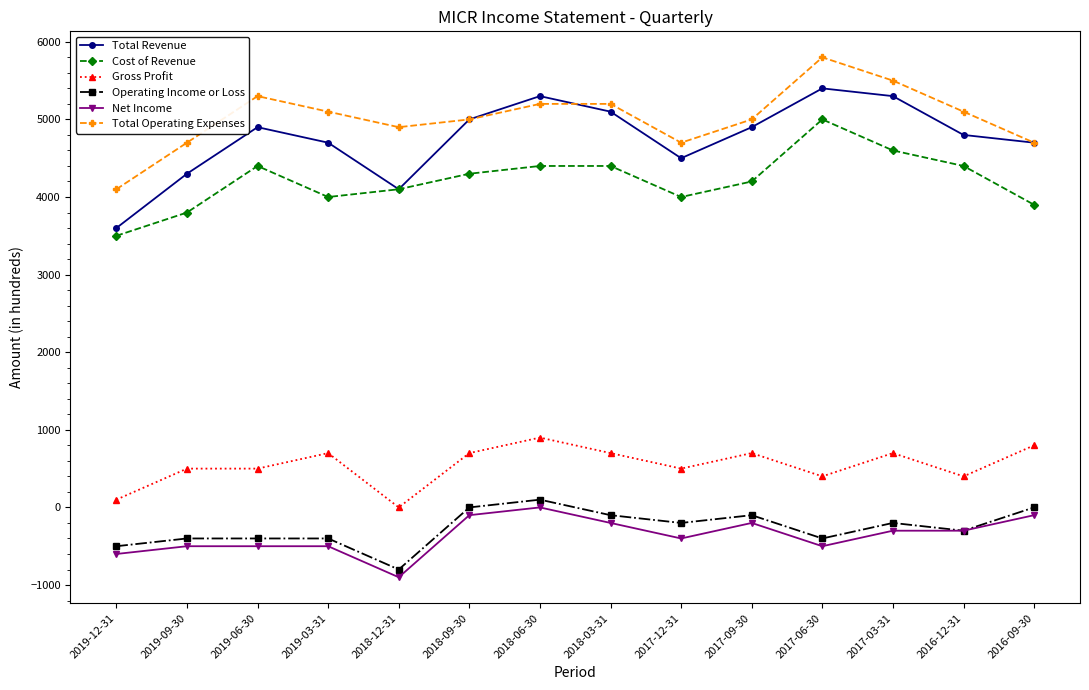

How many lines are shown in the chart?

6